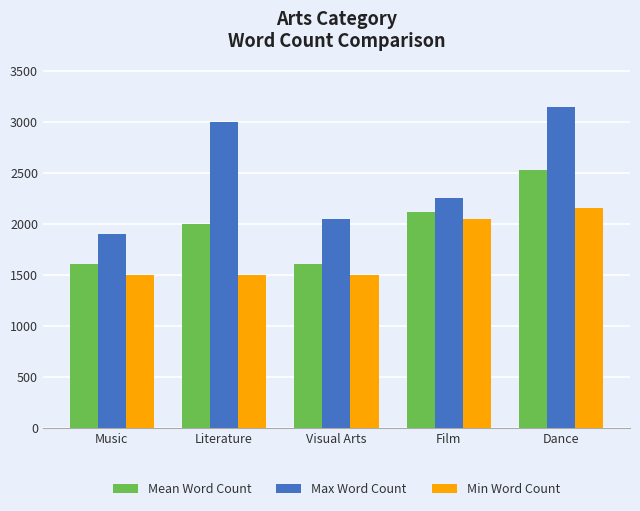

List the labels in order of Max Word Count value, largest first.

Dance, Literature, Film, Visual Arts, Music